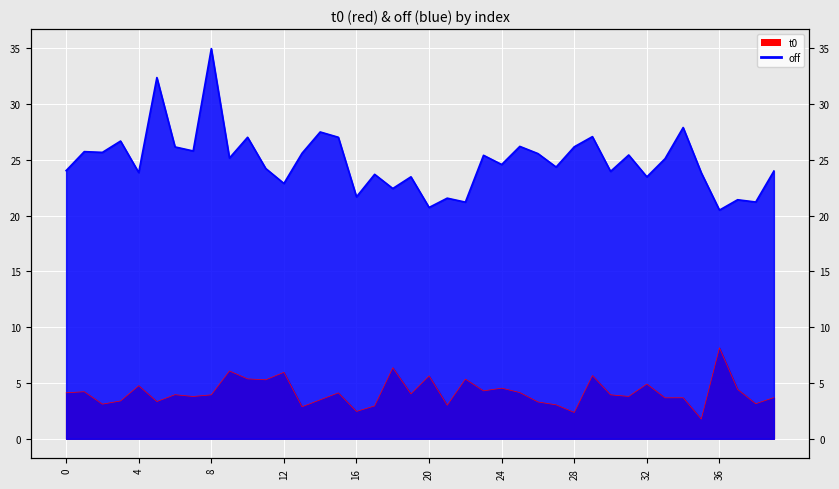

The value of t0 at 4 is 4.8. True or false?

True